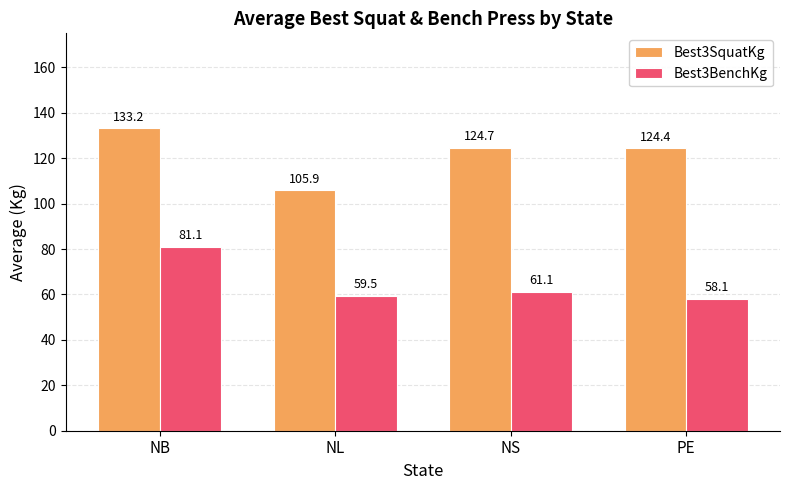

What is the label of the 3rd bar from the left?

NS